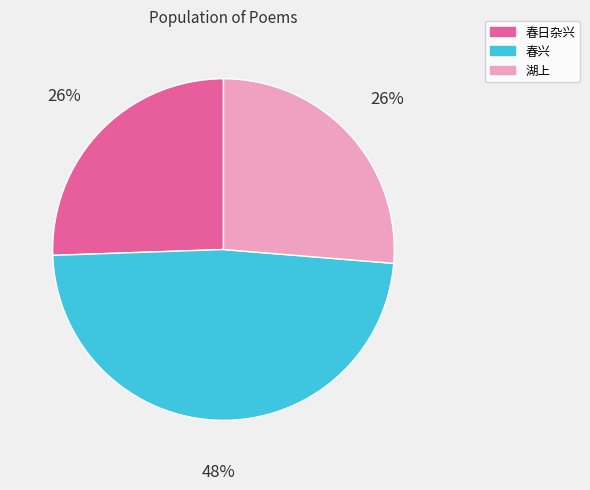

Is there any slice that represents more than half of the pie?

No